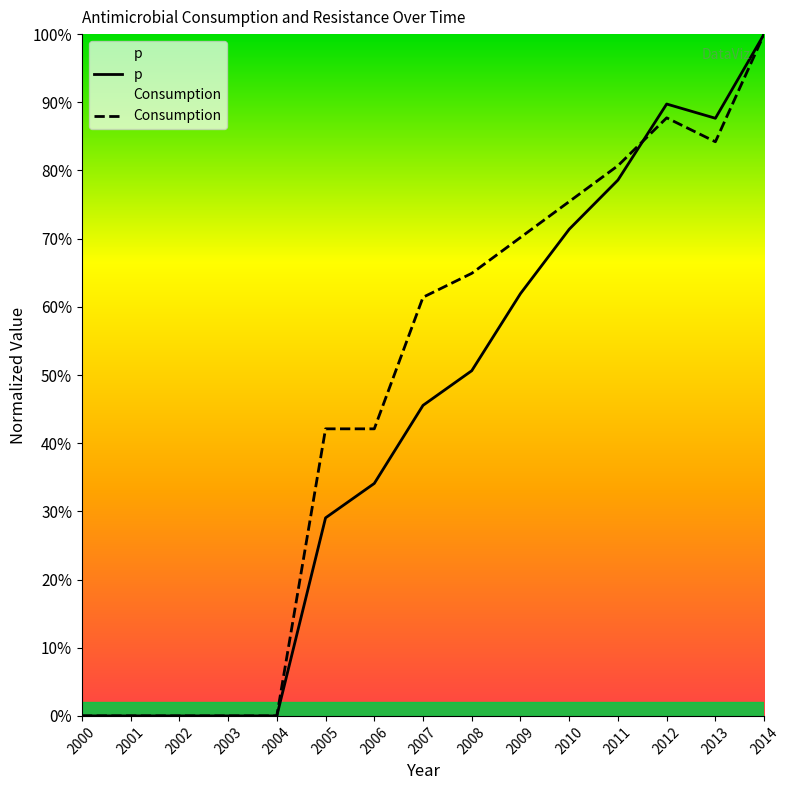

What are all the series names shown in the legend?

p, Consumption